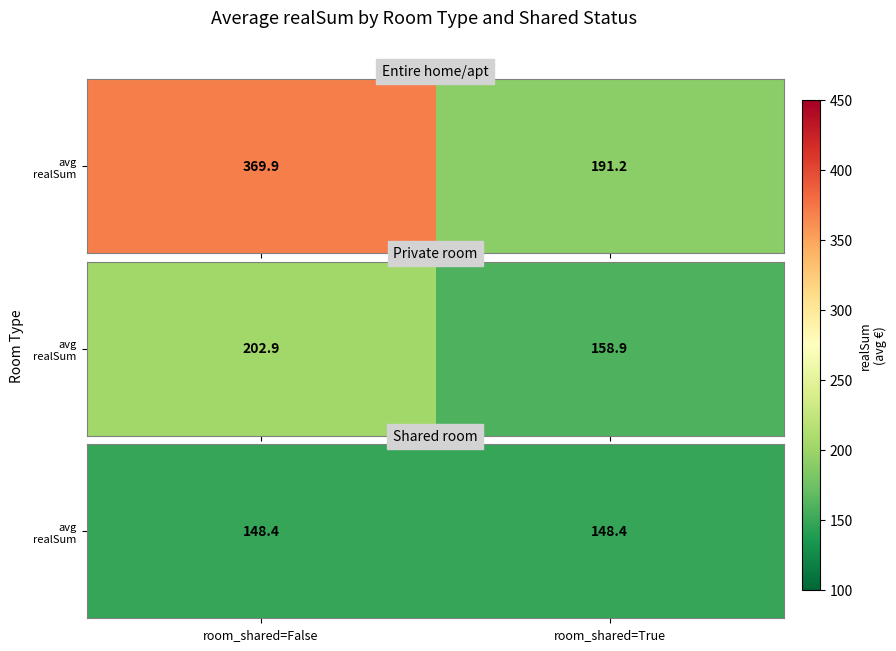

List the labels in order of value, smallest first.

room_shared=True, room_shared=False